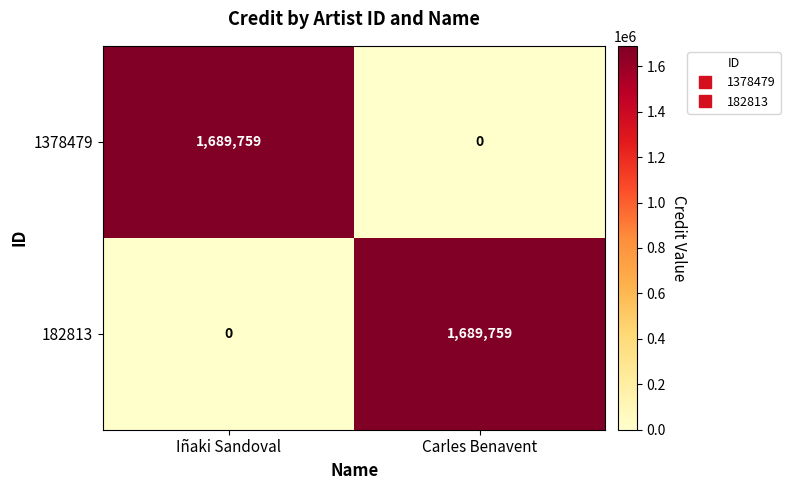

Rank the categories by 182813 value from highest to lowest.

Carles Benavent, Iñaki Sandoval